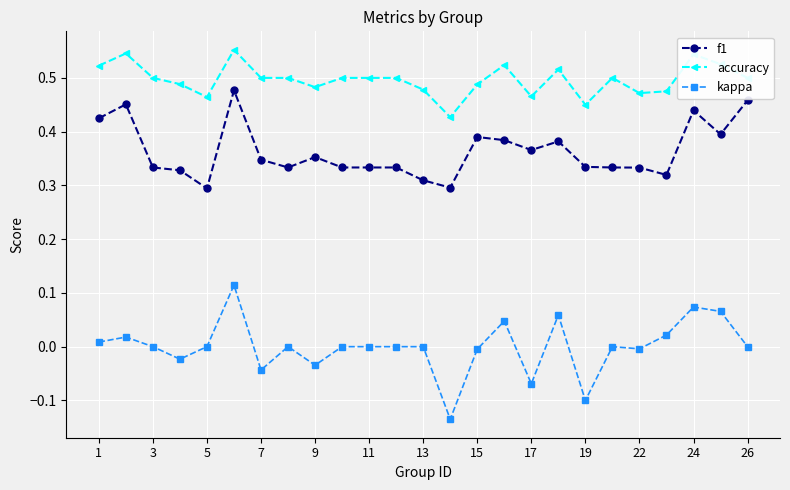

True or false: f1 and accuracy cross at least once.

False